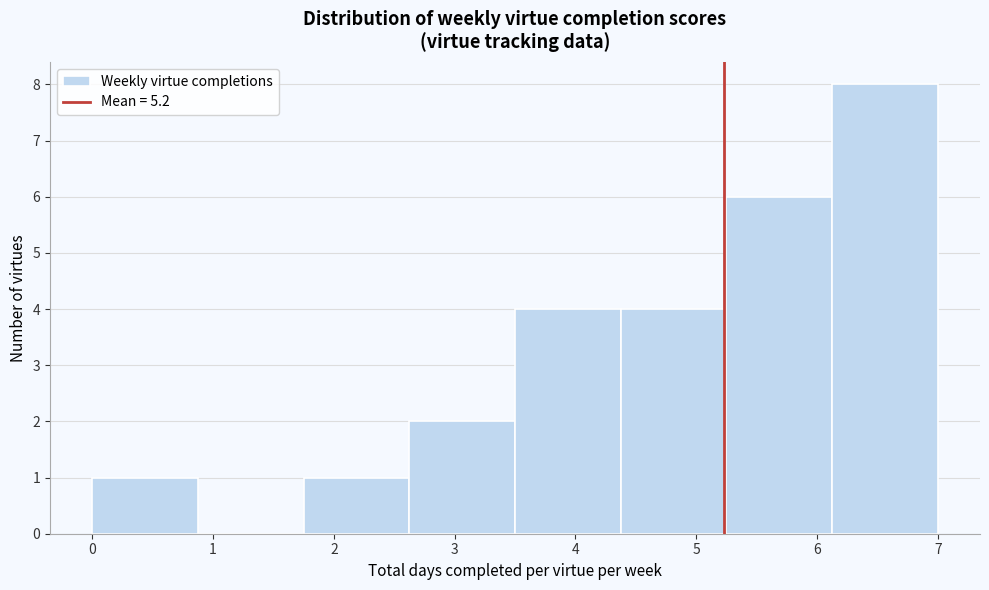

What is the height of the bar covering 4.4 to 5.3 on the x-axis? Neither the bar edges nor the heights are printed on the chart, so give them approximately, as read against the axes.

4